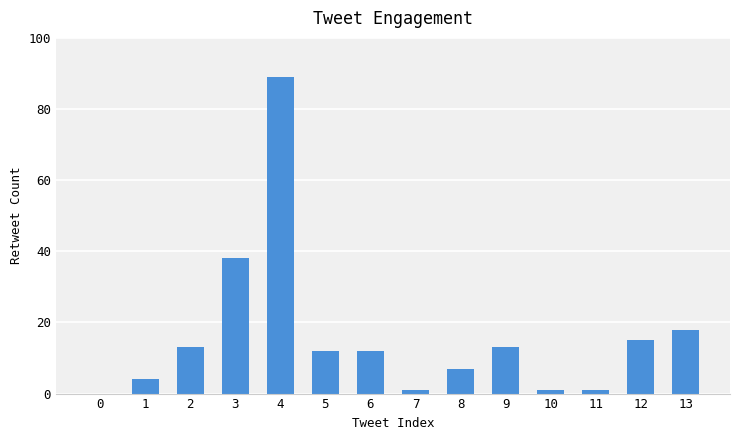

What is the change in value from 6 to 10?

-11